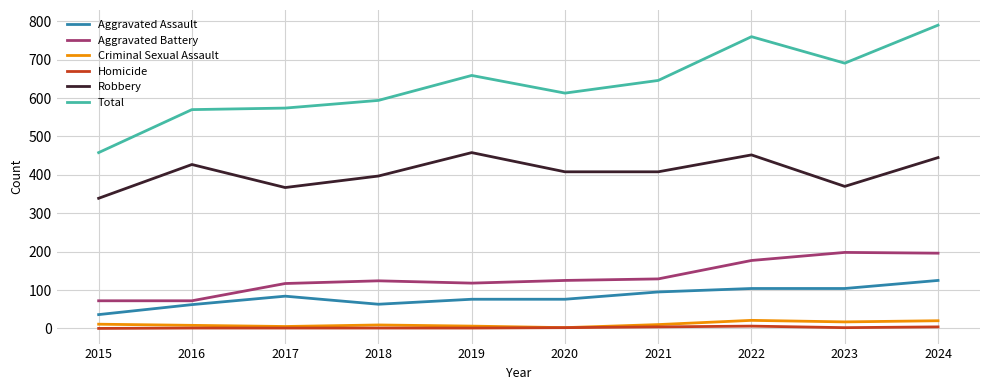

The Aggravated Assault series shows 125 at 2024. True or false?

True